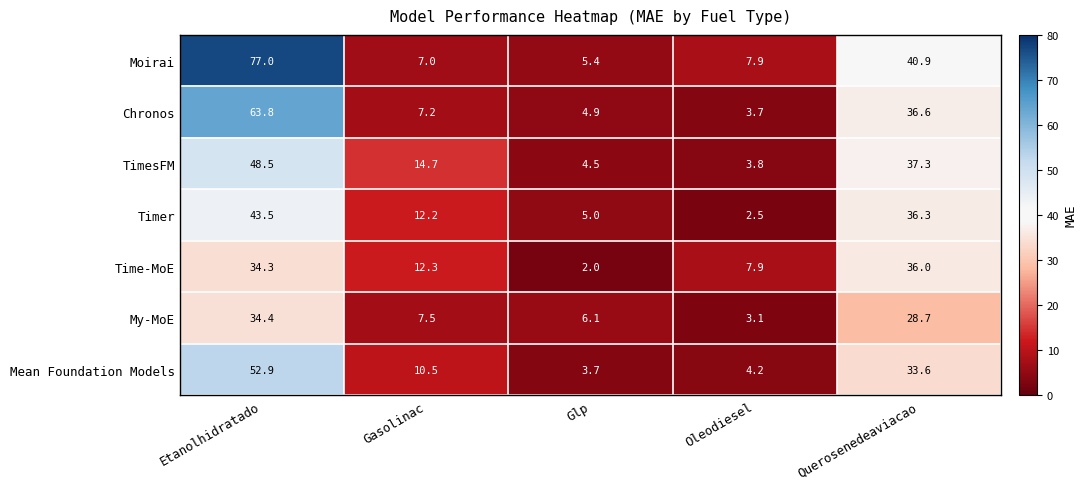

What is the spread (max minus min) of values at Querosenedeaviacao?

12.2